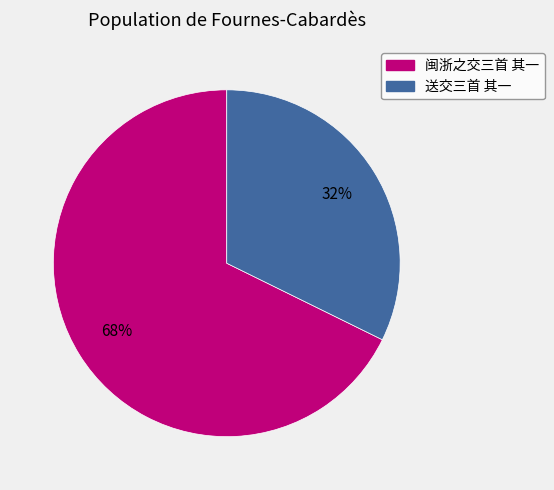

Which has a higher value, 送交三首 其一 or 闽浙之交三首 其一?

闽浙之交三首 其一